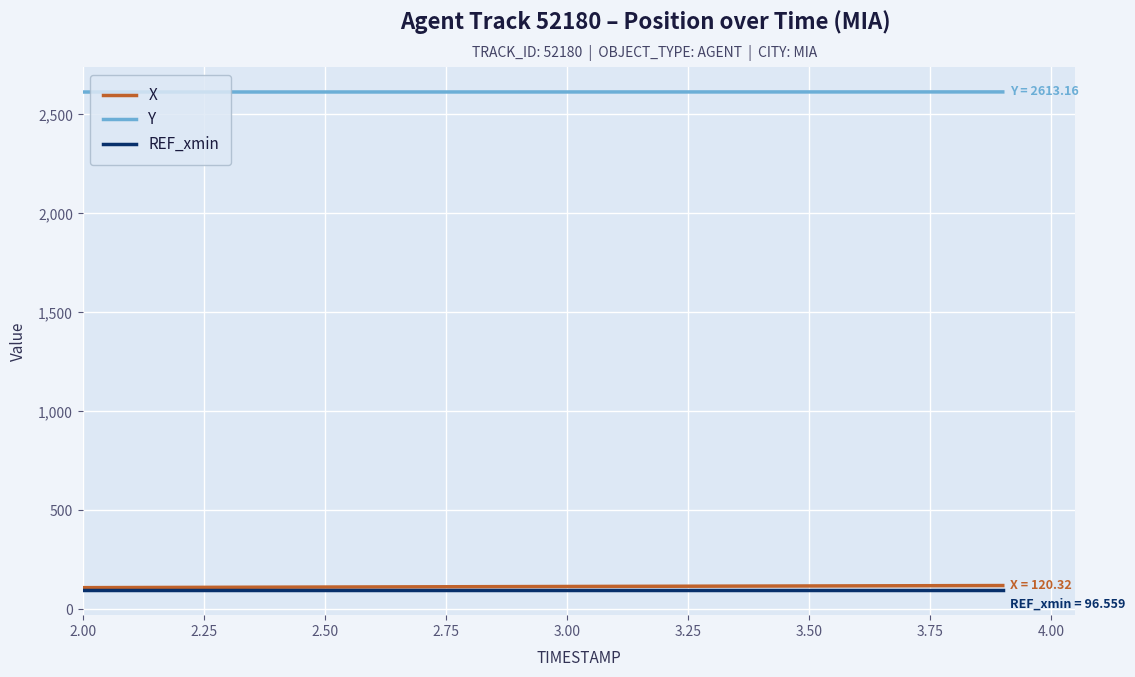

True or false: REF_xmin and Y intersect in this chart.

False